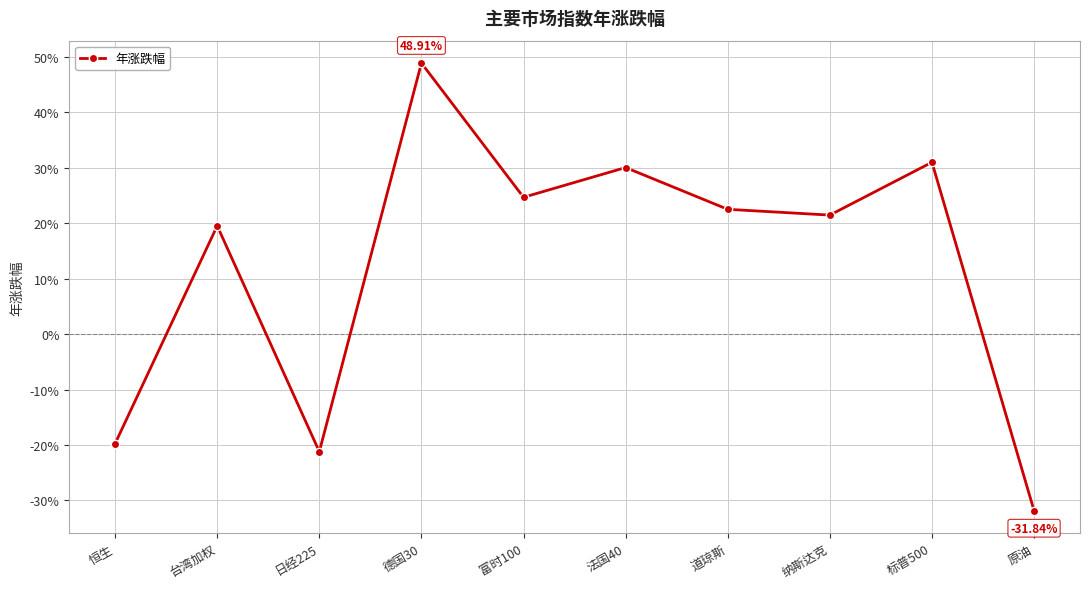

Is this an area chart (filled region under the line)?

No